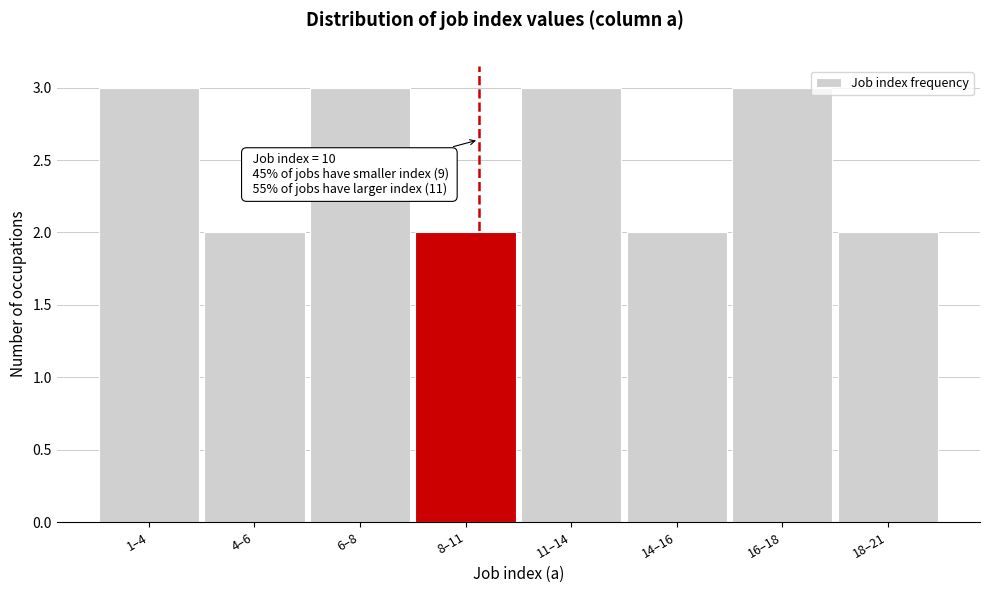

Reading right to left, transcribe all the data shown in this chart.

2	3	2	3	2	3	2	3